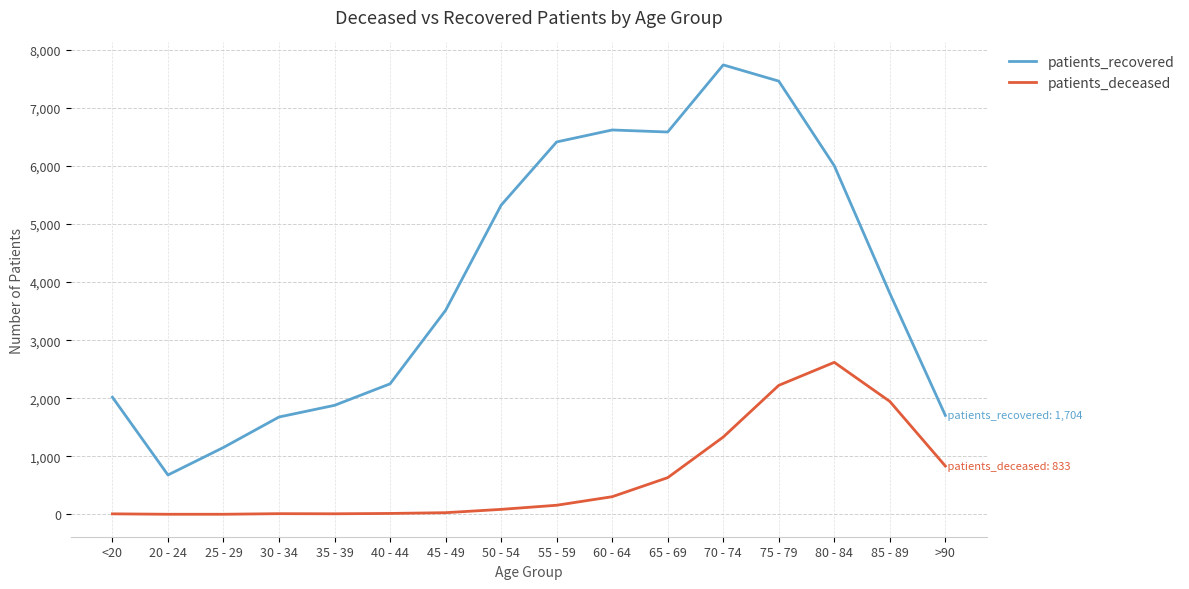

Is the value of patients_recovered at >90 greater than the value of patients_deceased at 70 - 74?

Yes